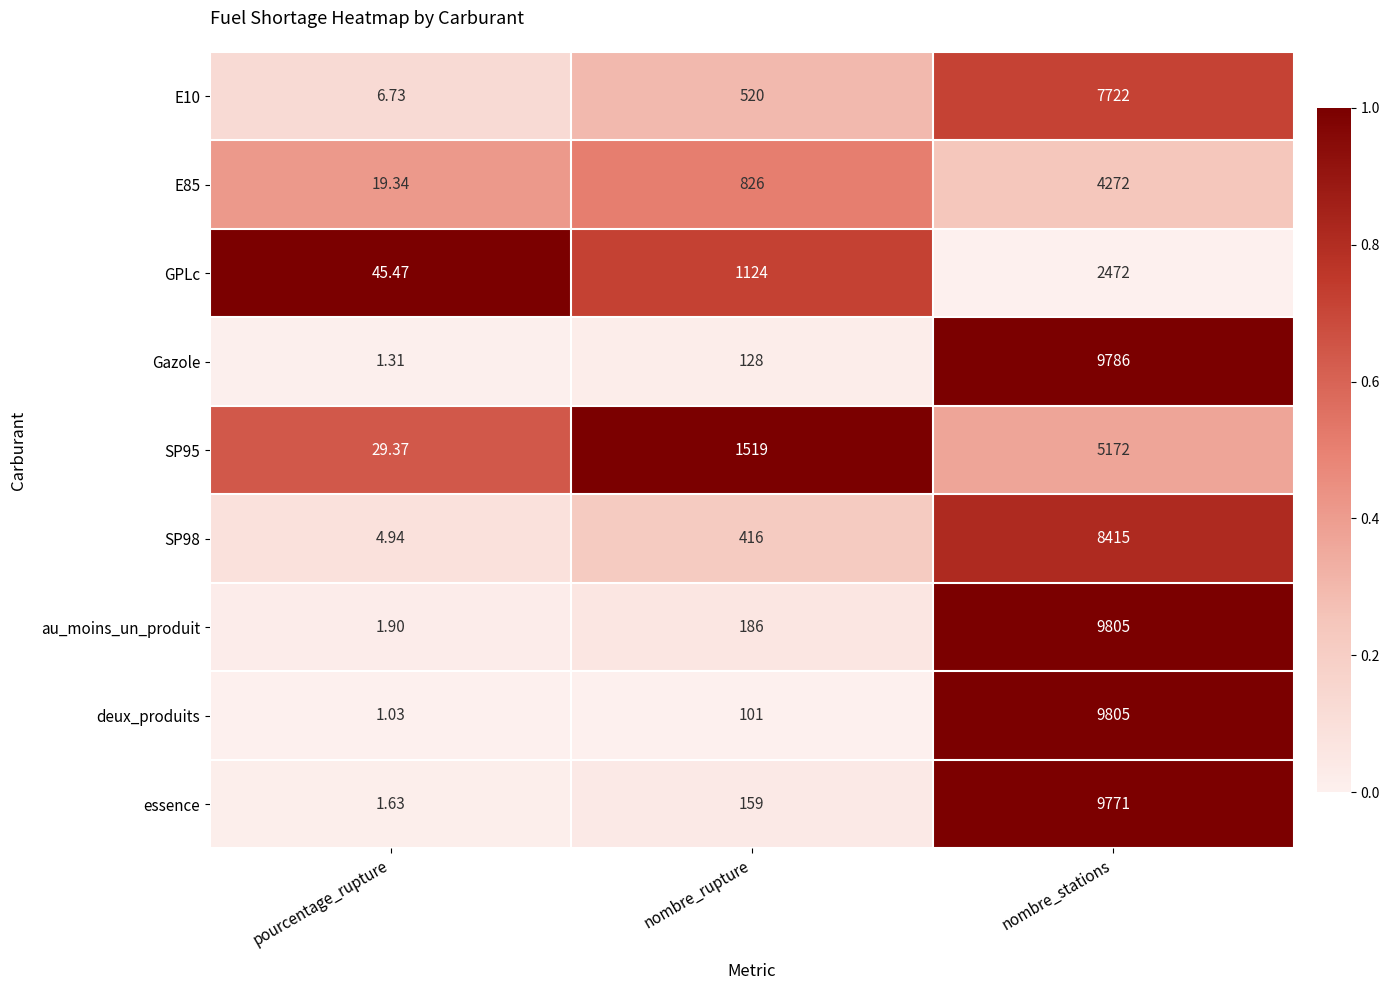

Is the value of E10 at pourcentage_rupture greater than the value of essence at nombre_rupture?

No